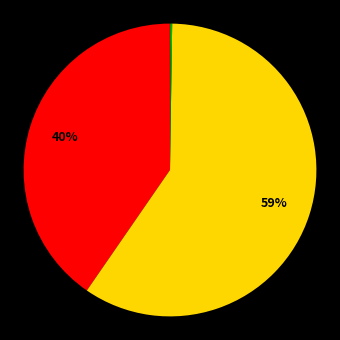

Does any single category account for the majority?

Yes